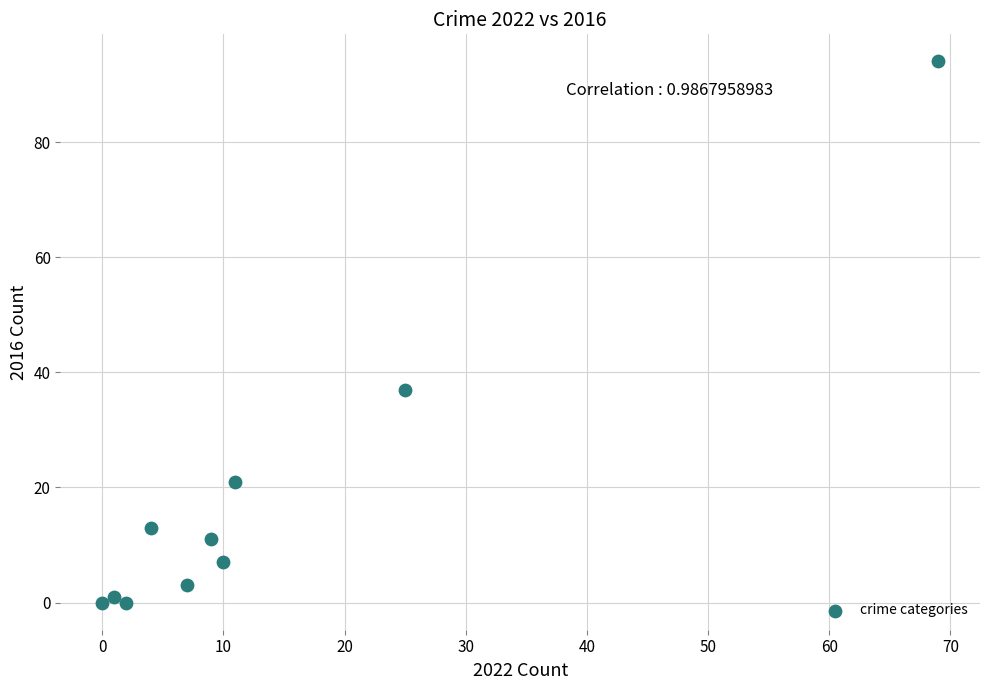

What is the range of X values (max minus min)?

69